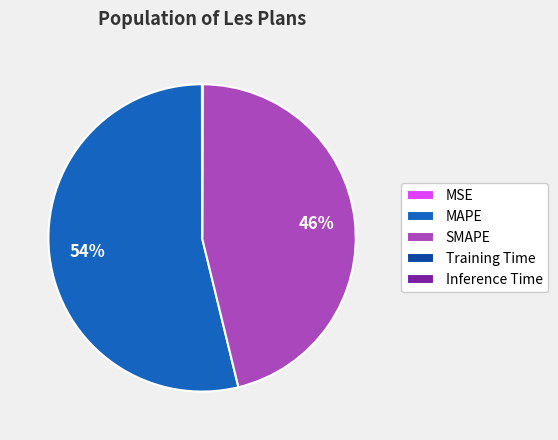

To the nearest percent, what is the average slice percentage?

20%